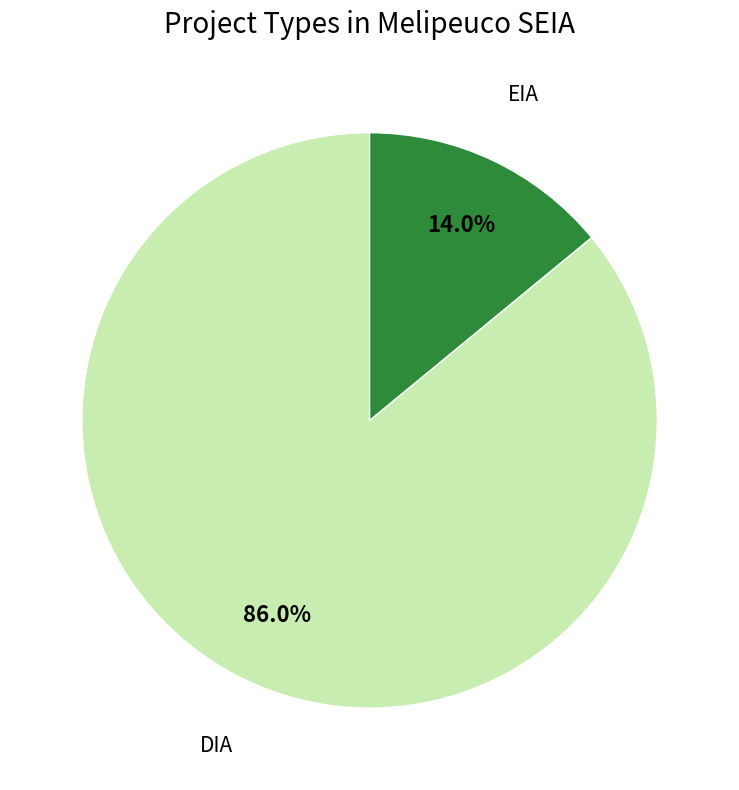

To the nearest percent, what percentage of the pie is DIA?

86%